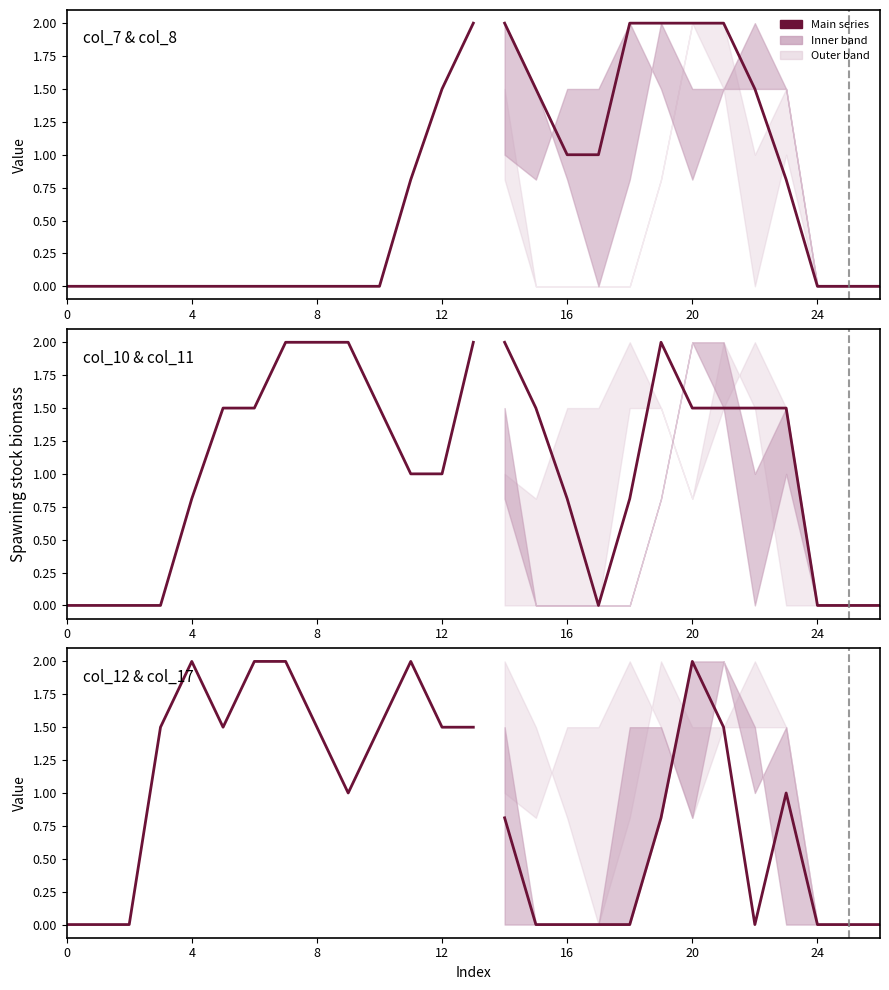

Between 26 and 18, which is larger?

18